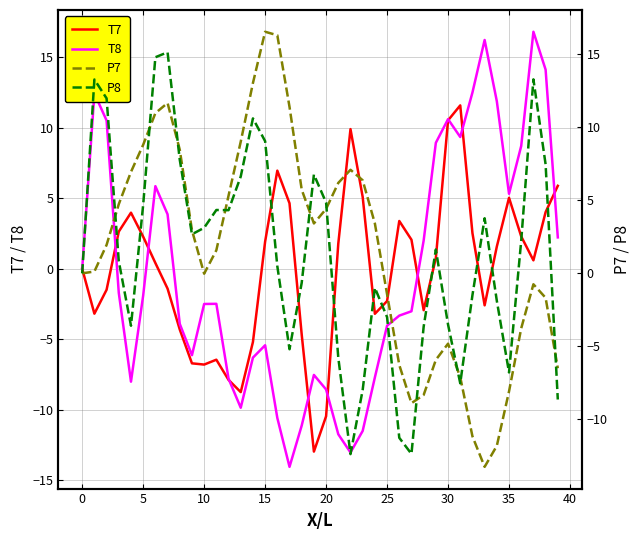

How many data points in T8 are less than -2?

21